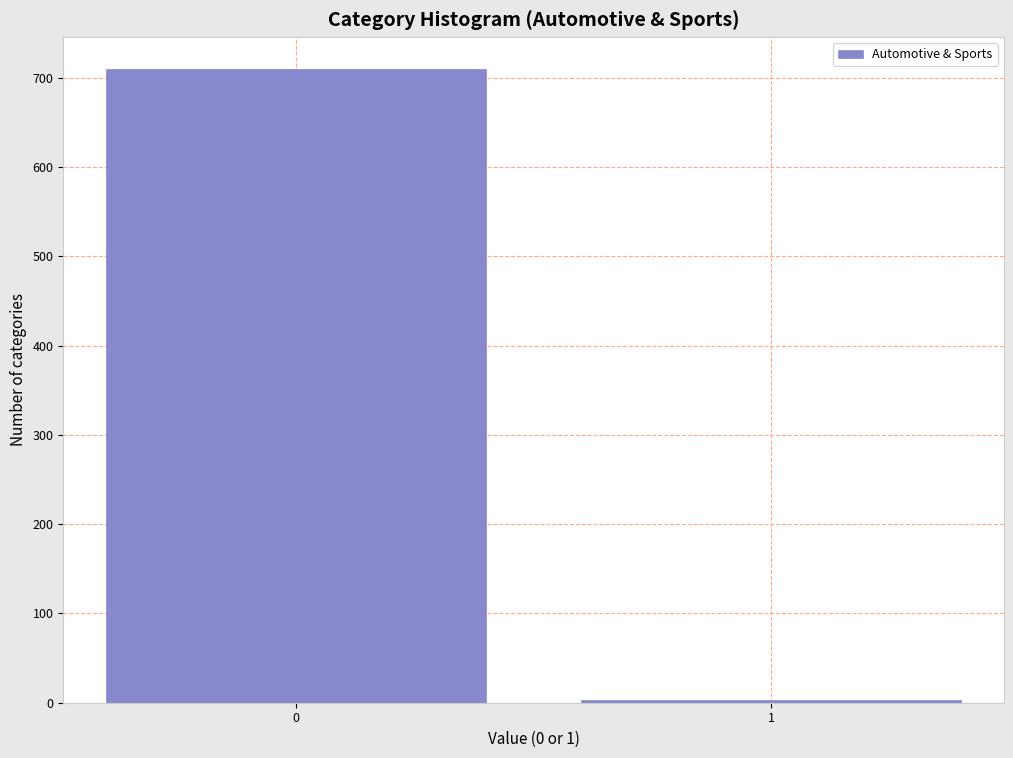

Reading left to right, transcribe all the data shown in this chart.

710	3